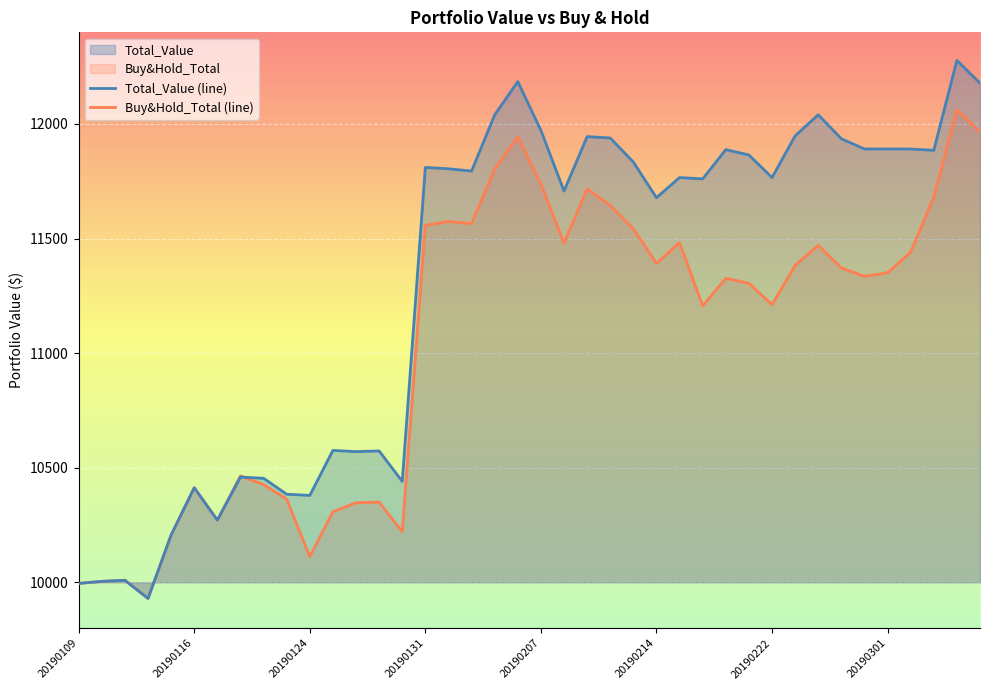

The value of Buy&Hold_Total (line) at 20190214 is 11391.6. True or false?

True